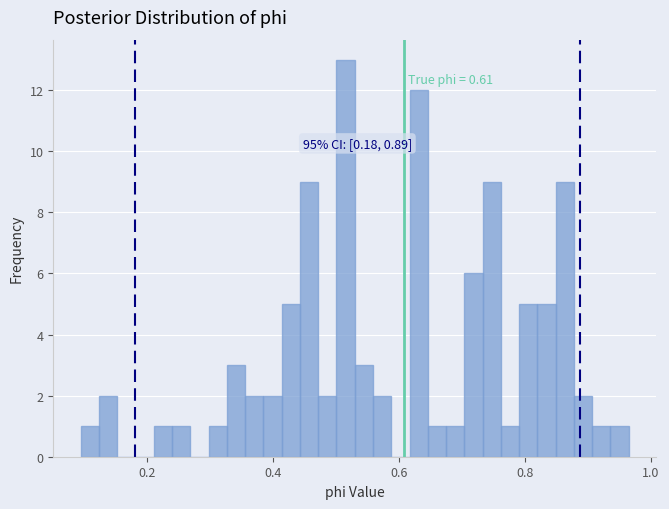

Around what value on the x-axis is the tallest bar? Give the approximate position of its centre, as read against the axis.

0.52